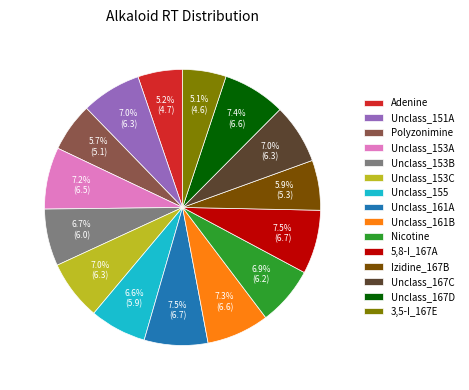

Is there any slice that represents more than half of the pie?

No